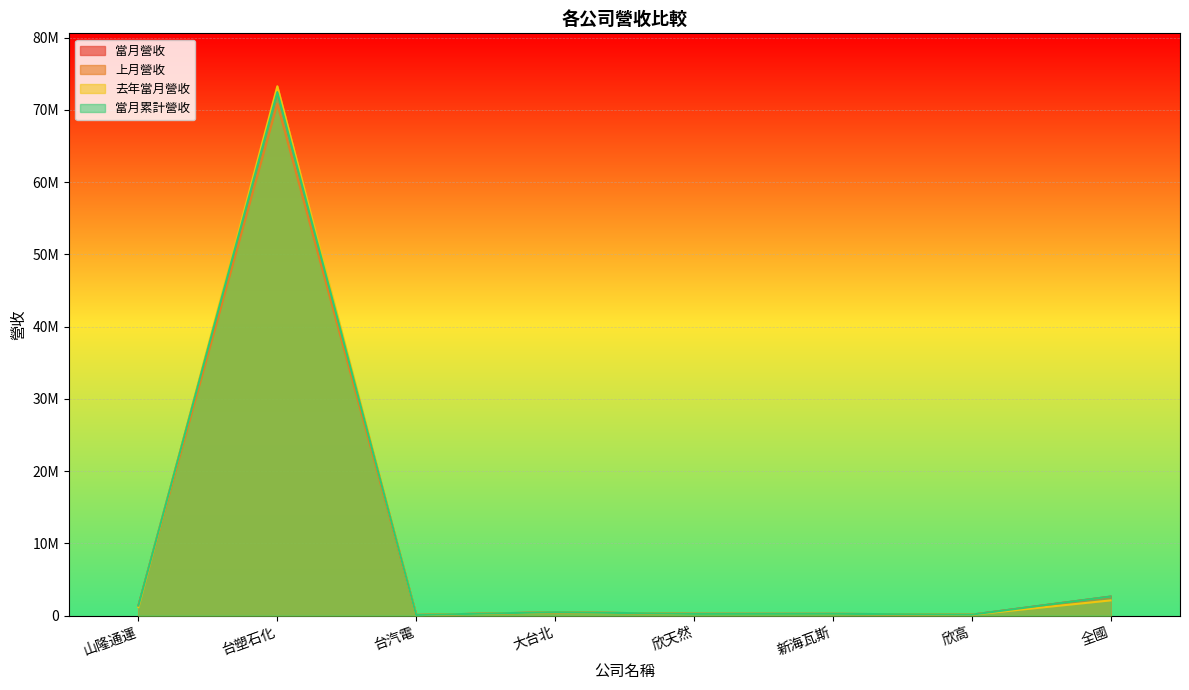

Is it true that 去年當月營收 equals 82897 at 台汽電?

True